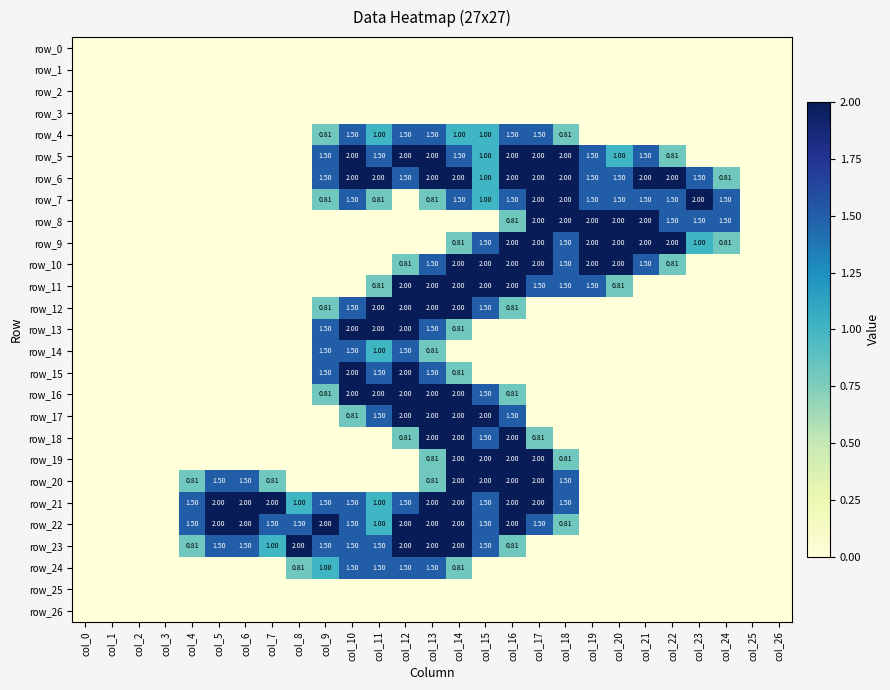

Which label corresponds to the smallest value in the chart?

col_0